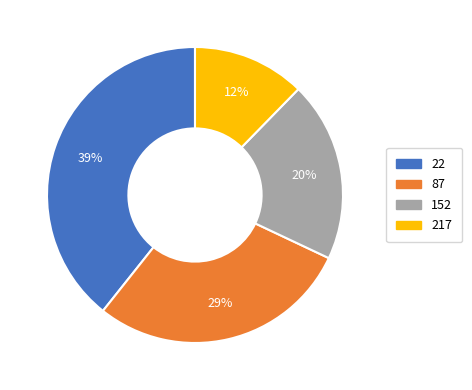

How many slices are in this pie chart?

4